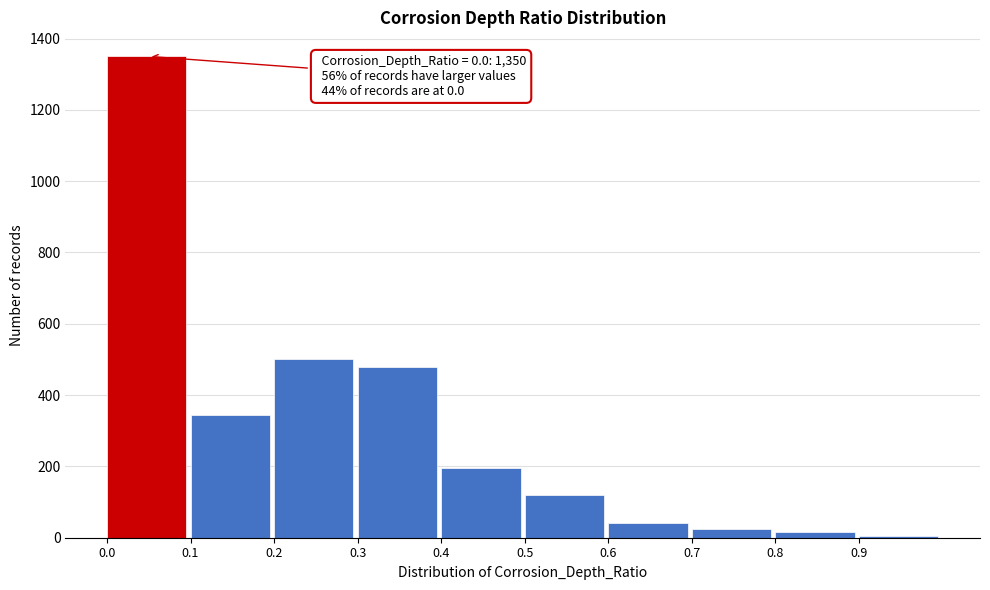

Over which range of the x-axis is the bar tallest?

0.0 to 0.1